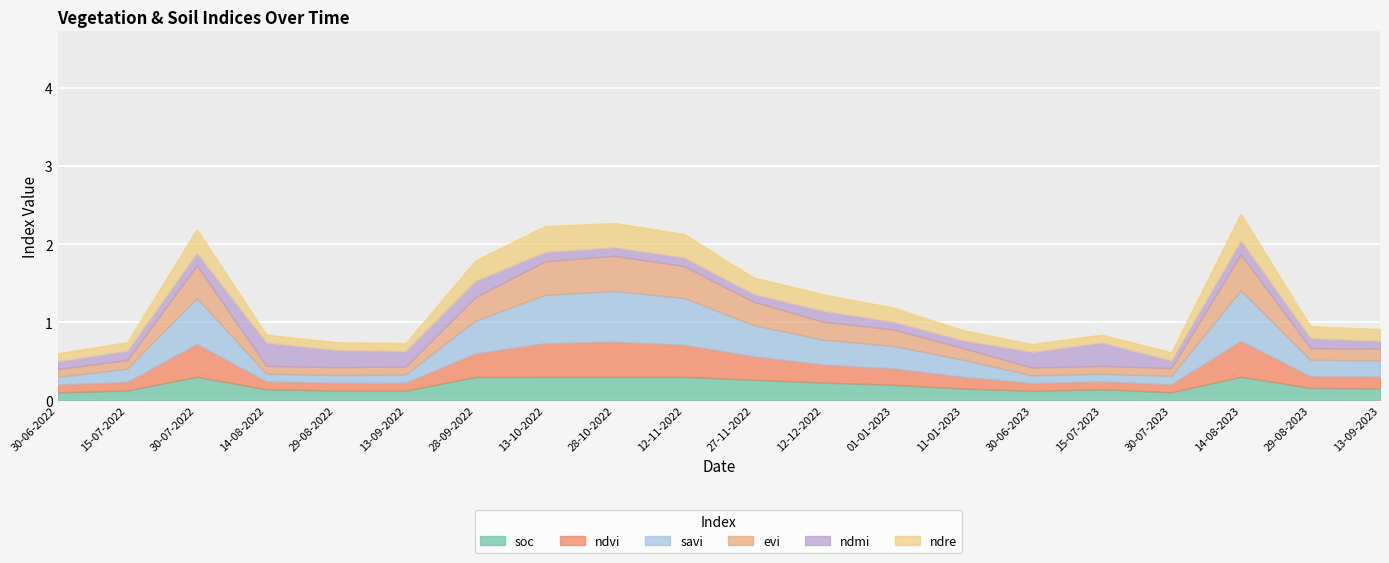

How many interior local peaks does the ndre series have?

3